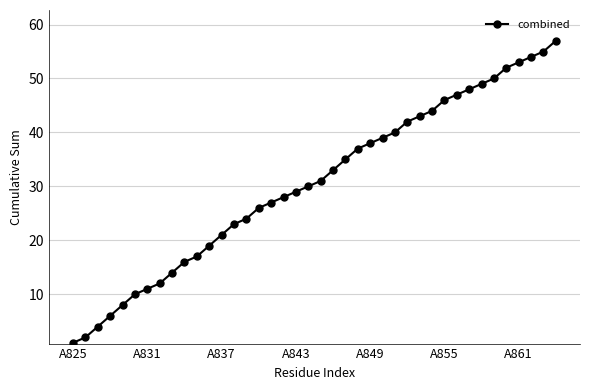

How many values are below 31?

20